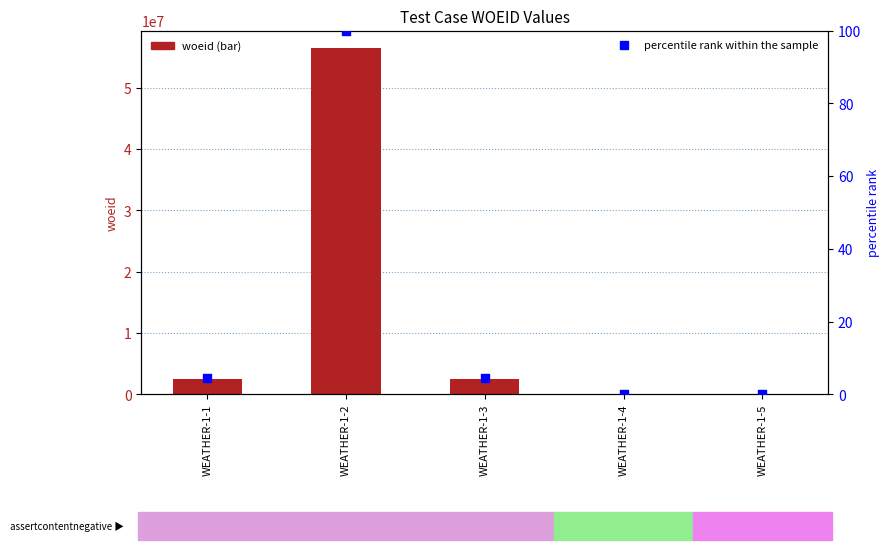

Is the value of woeid at WEATHER-1-5 greater than the value of percentile rank within the sample at WEATHER-1-4?

No